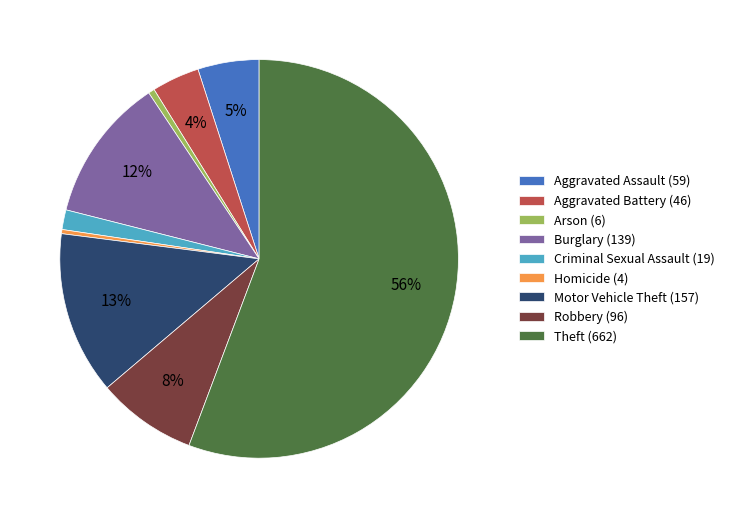

To the nearest percent, what portion does Motor Vehicle Theft (157) represent?

13%